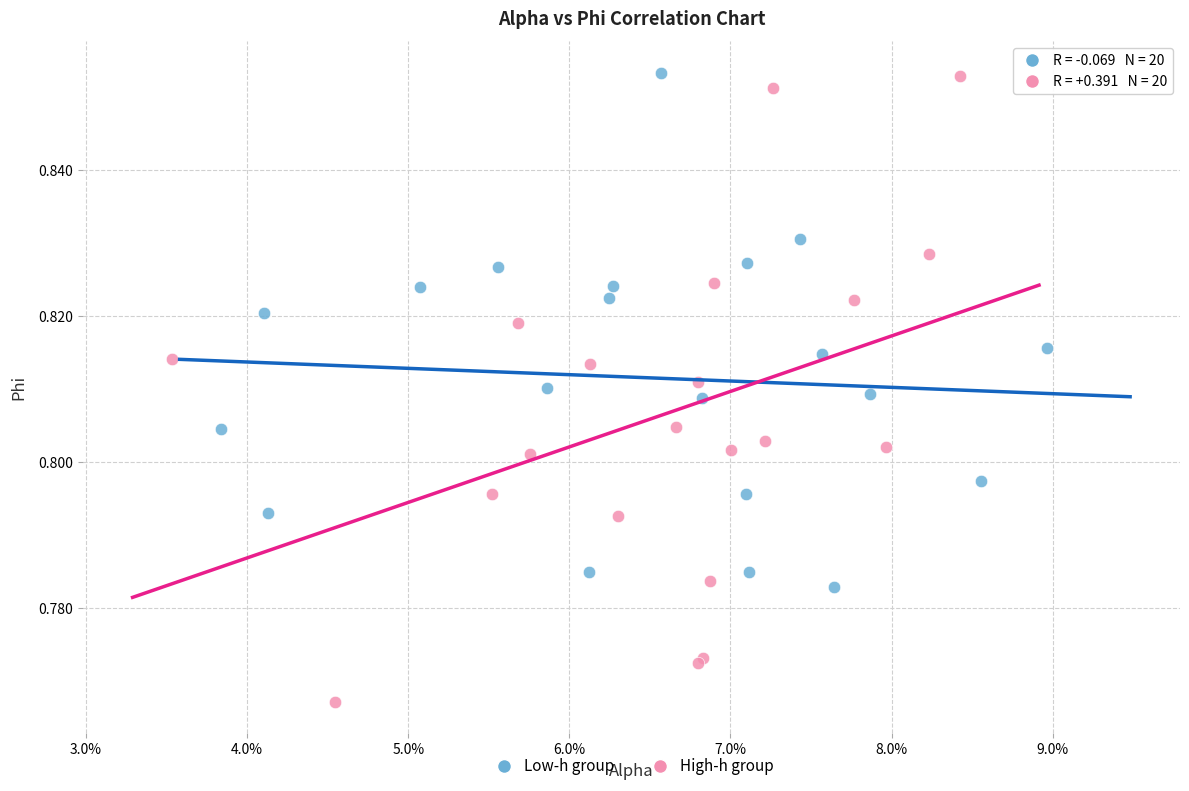

What are all the series names shown in the legend?

Low-h group, High-h group